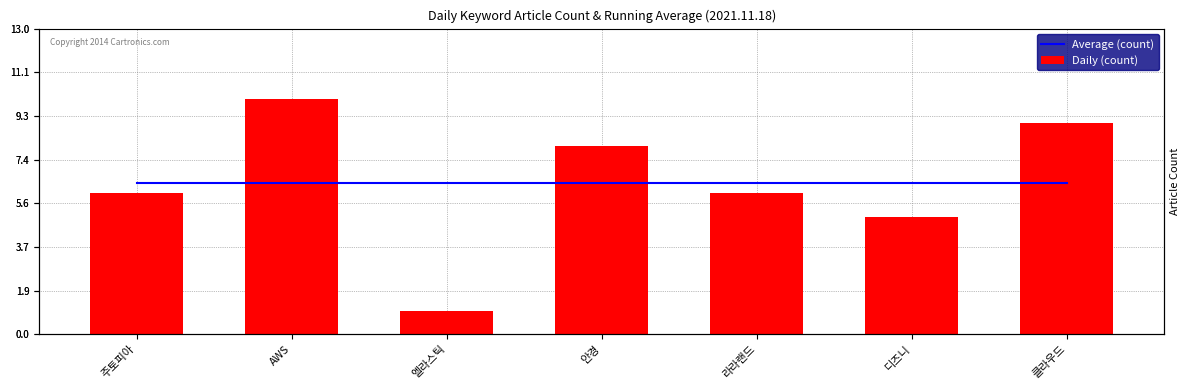

Rank the series by their maximum value, from highest to lowest.

Daily (count), Average (count)